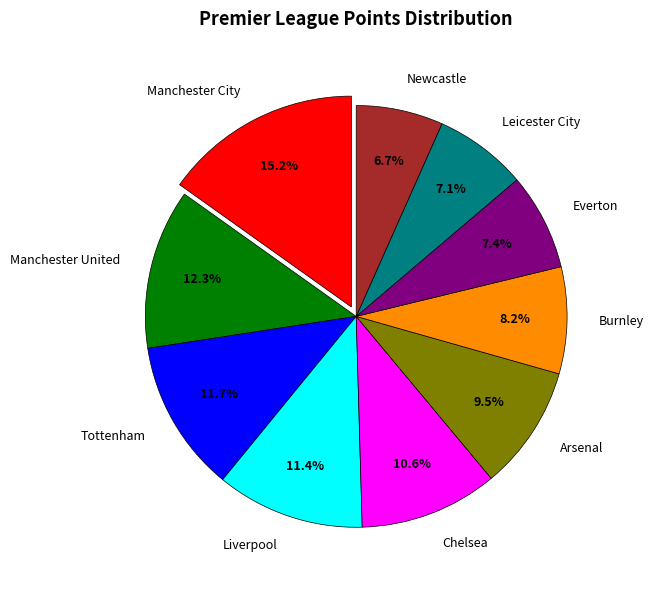

How many segments does this pie chart have?

10